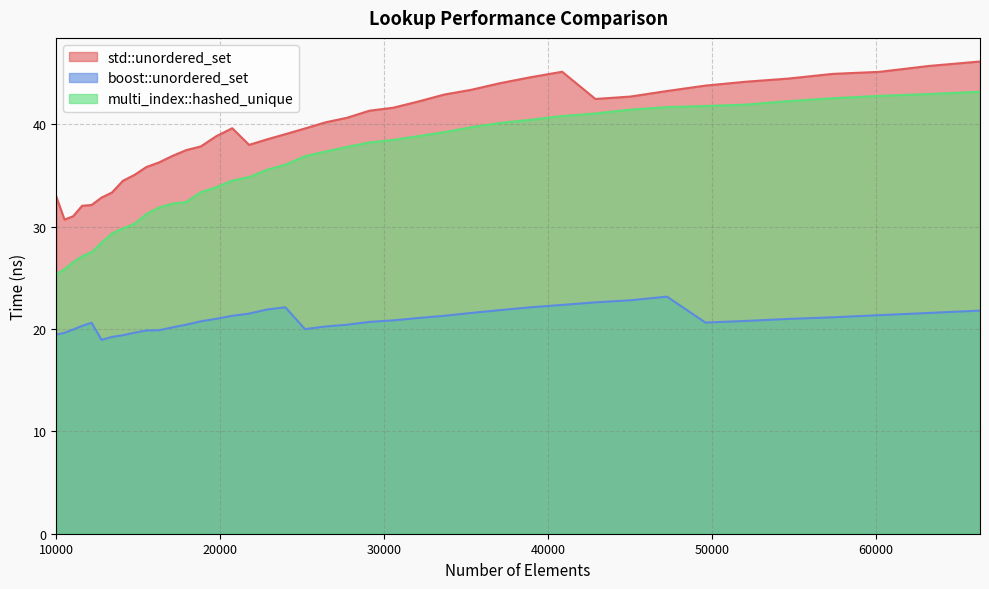

Between 42892 and 10000, which is larger?

42892